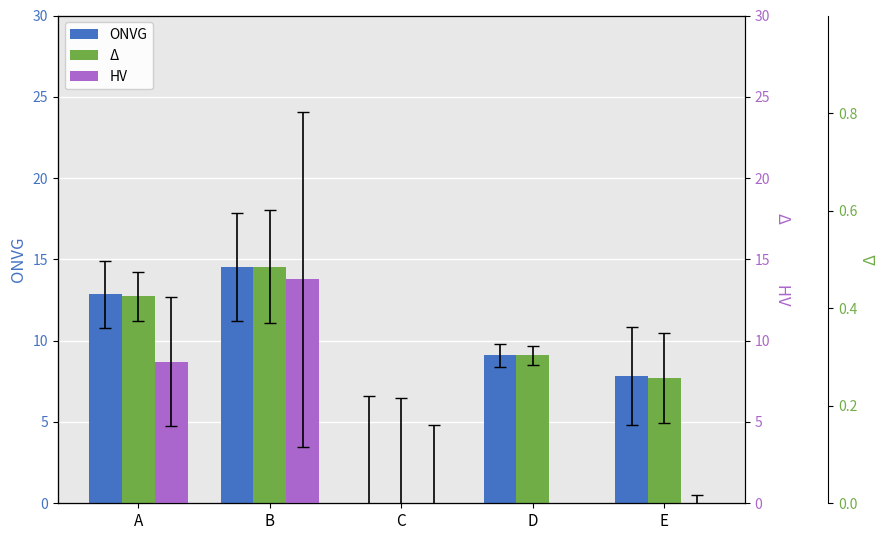

Read the Δ value at E.

7.7